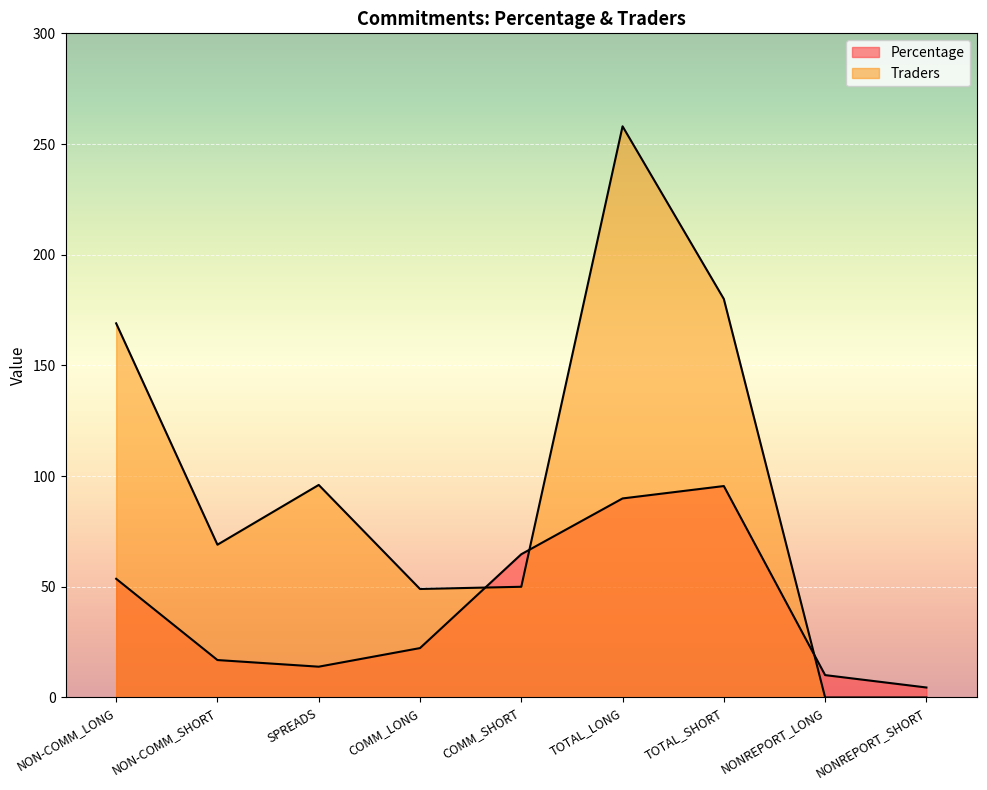

At how many categories does at least one series exceed 97?

3